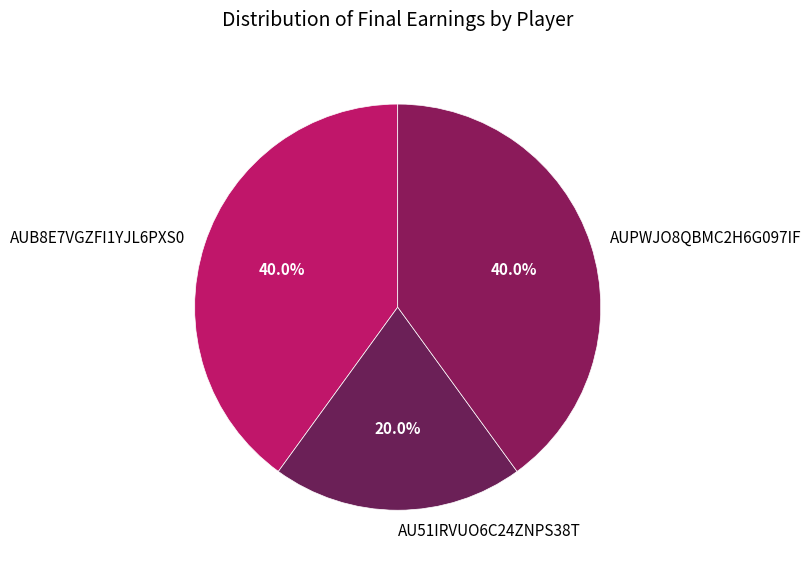

How many segments does this pie chart have?

3